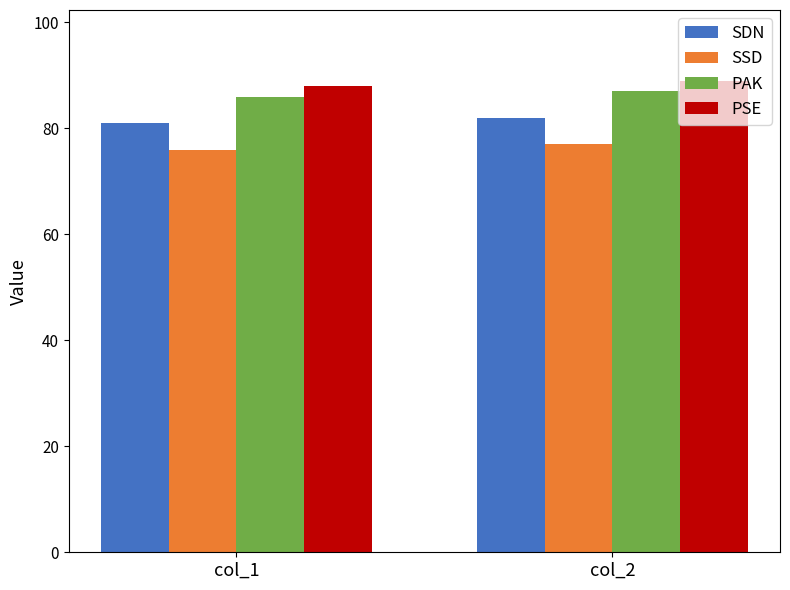

At how many categories does at least one series exceed 77?

2